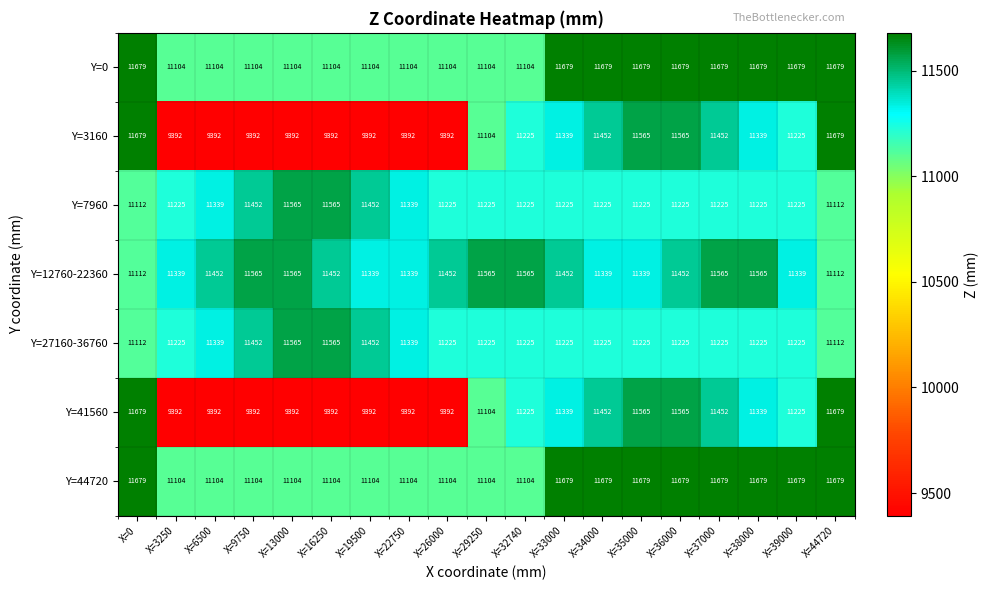

Count the number of data series in this chart.

7